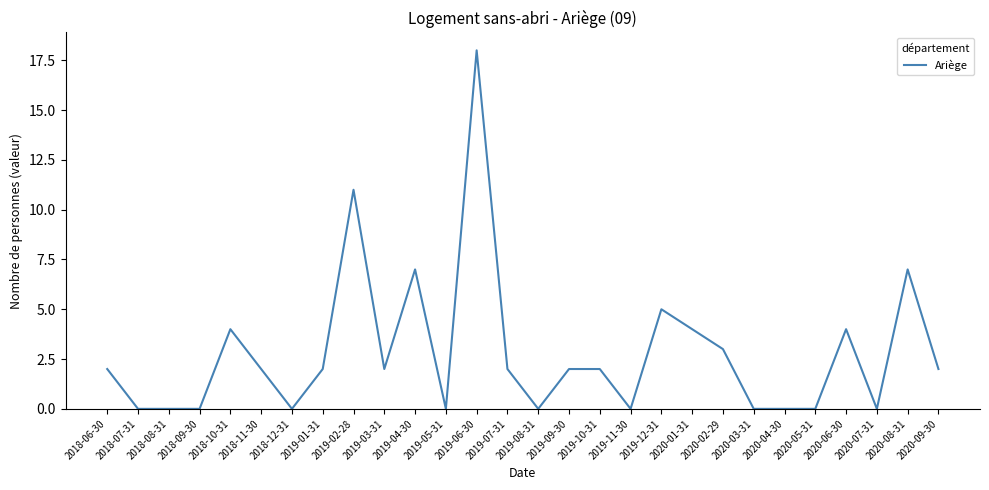

What is the difference between the values at 2020-04-30 and 2020-01-31?

4